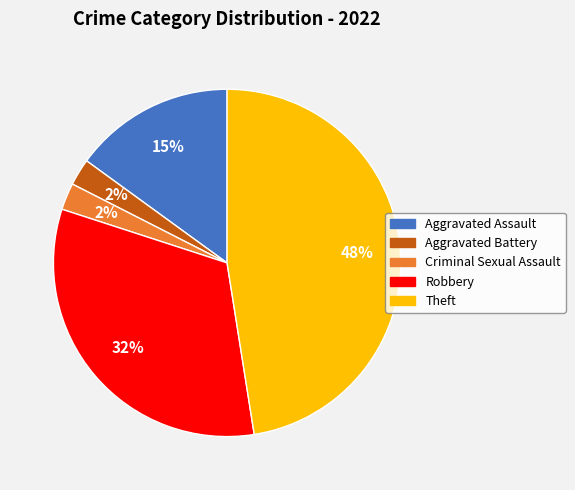

Do Robbery and Aggravated Assault together represent more than half of the pie?

No